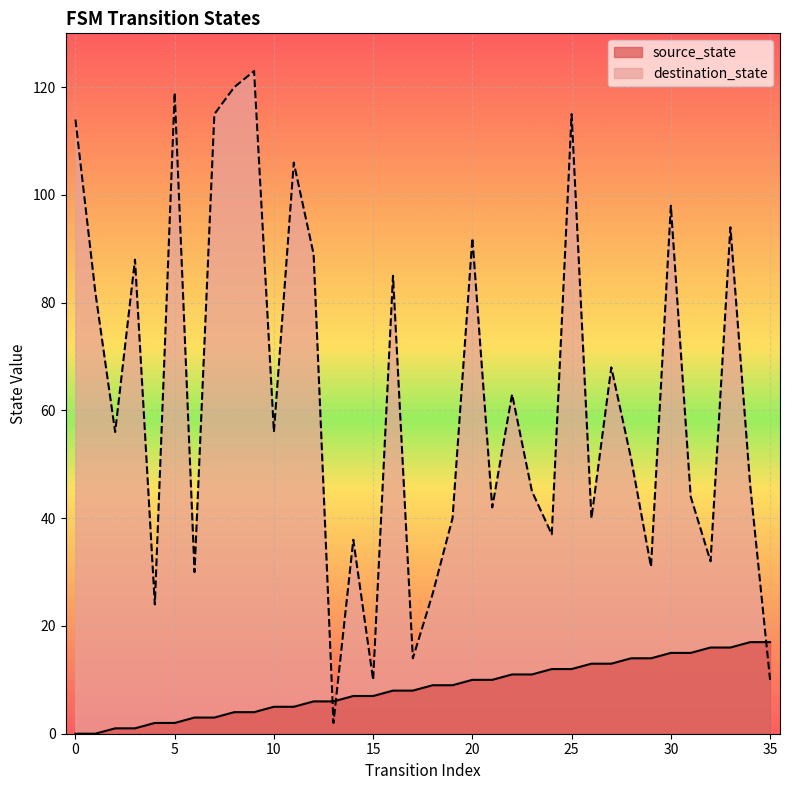

Reading right to left, transcribe all the data shown in this chart.

source_state: 17	17	16	16	15	15	14	14	13	13	12	12	11	11	10	10	9	9	8	8	7	7	6	6	5	5	4	4	3	3	2	2	1	1	0	0
destination_state: 10	46	94	32	44	98	31	51	68	40	115	37	45	63	42	92	40	26	14	85	10	36	2	89	106	56	123	120	115	30	119	24	88	56	82	114